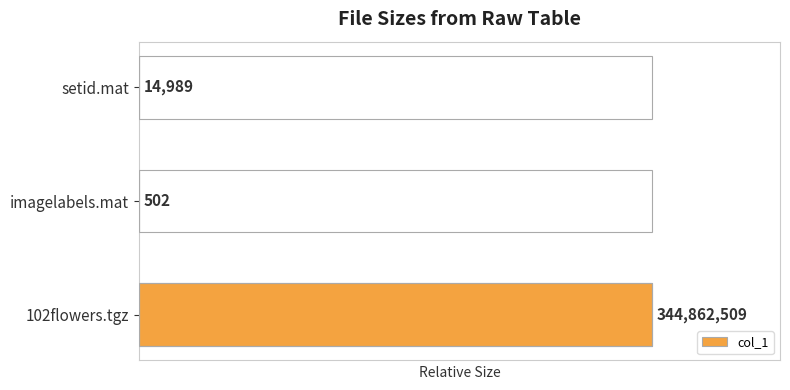

Are the bars grouped side by side (vs. stacked)?

No